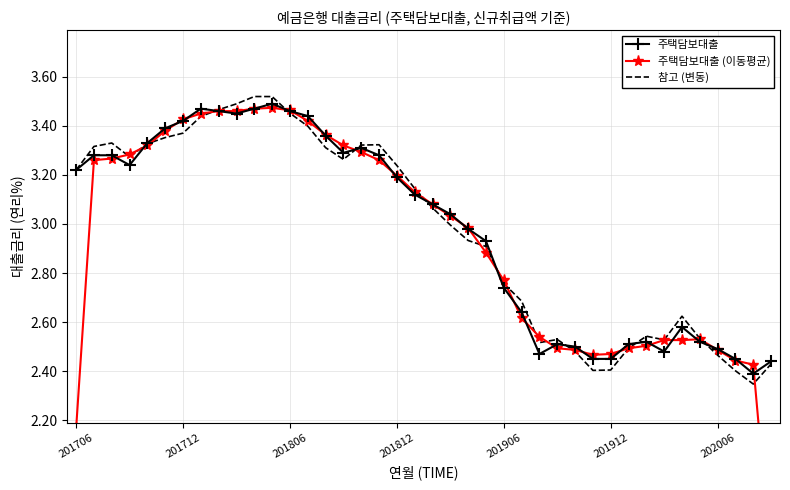

True or false: 주택담보대출 (이동평균) has more than 1 points higher than both neighbors.

True